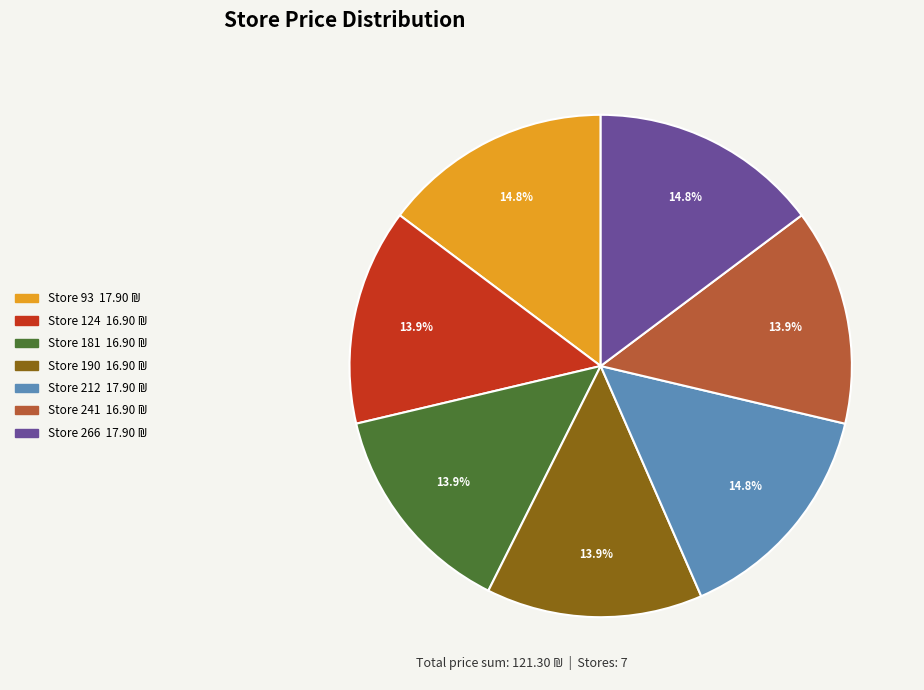

Combined, do Store 266 and Store 124 account for over 50%?

No